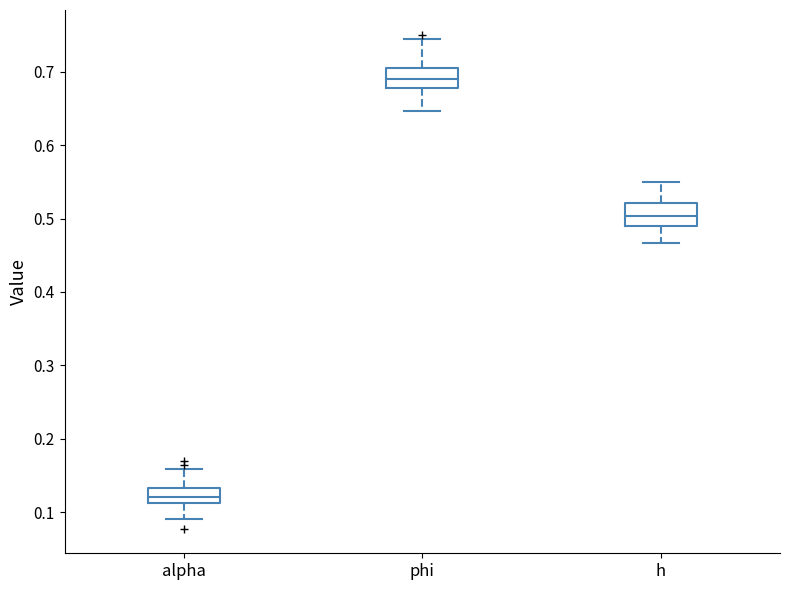

Which box's median line is the highest?

phi